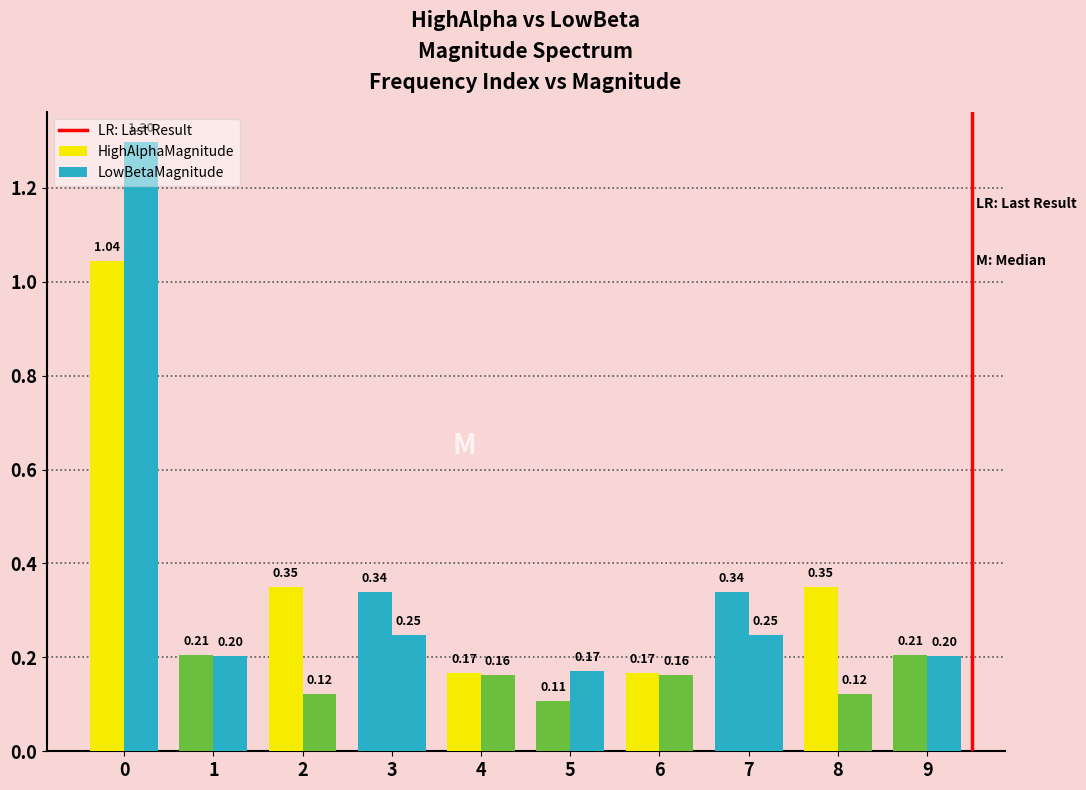

Reading left to right, list all the values displayed in this chart.

HighAlphaMagnitude: 1.0	0.2	0.3	0.3	0.2	0.1	0.2	0.3	0.3	0.2
LowBetaMagnitude: 1.3	0.2	0.1	0.2	0.2	0.2	0.2	0.2	0.1	0.2